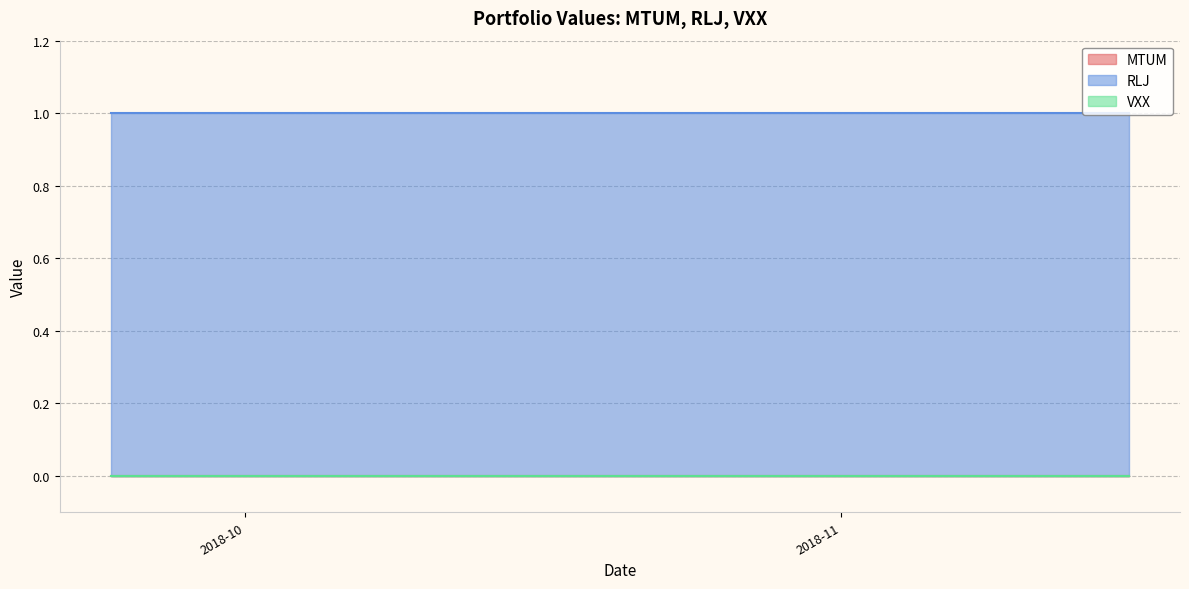

What is the label of the 32nd point from the left?

2018-11-06